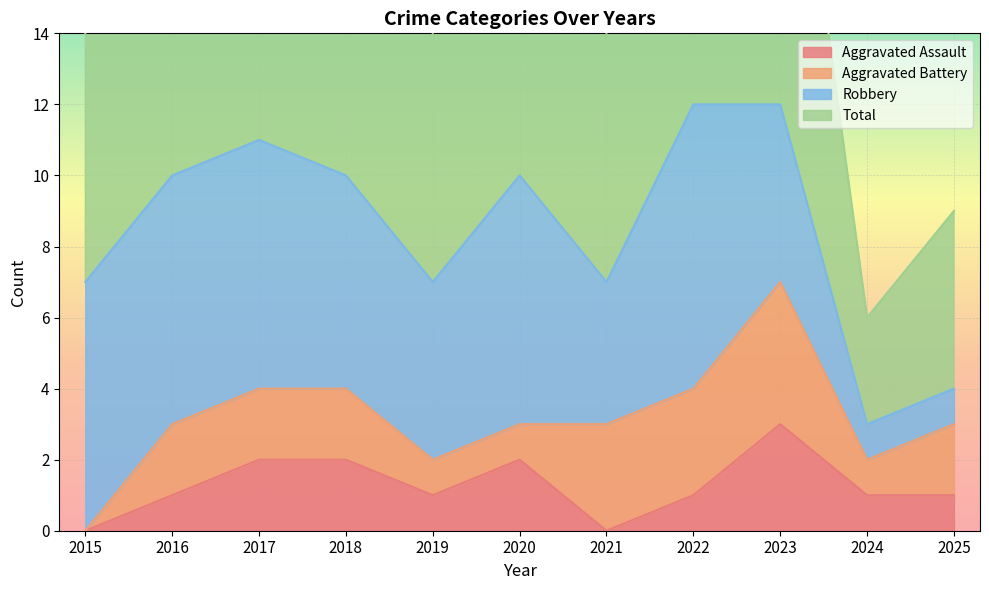

Which category has the lowest value in the Total series?

2024